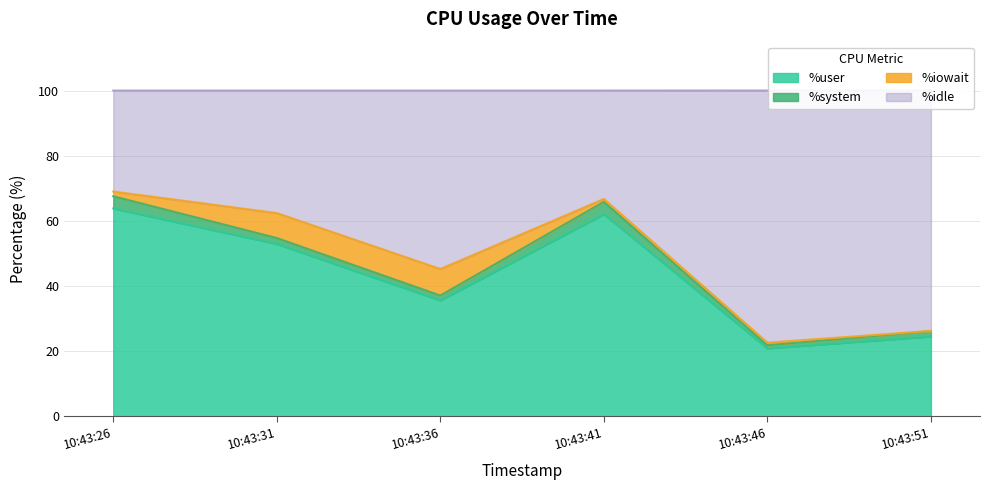

What is the highest value of the %user series?

63.8